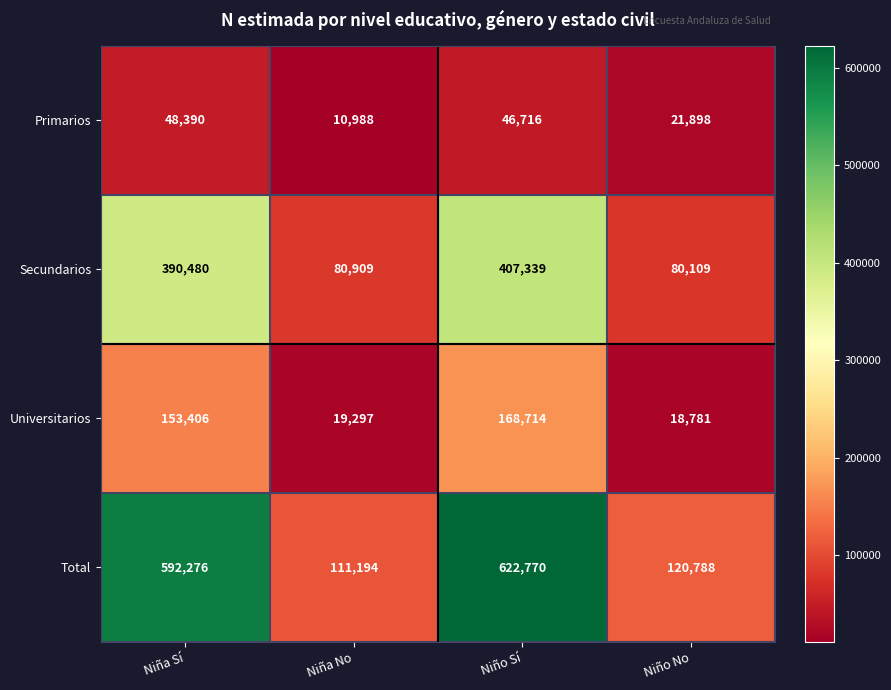

What is the difference between the maximum and minimum values in the Primarios series?

37402